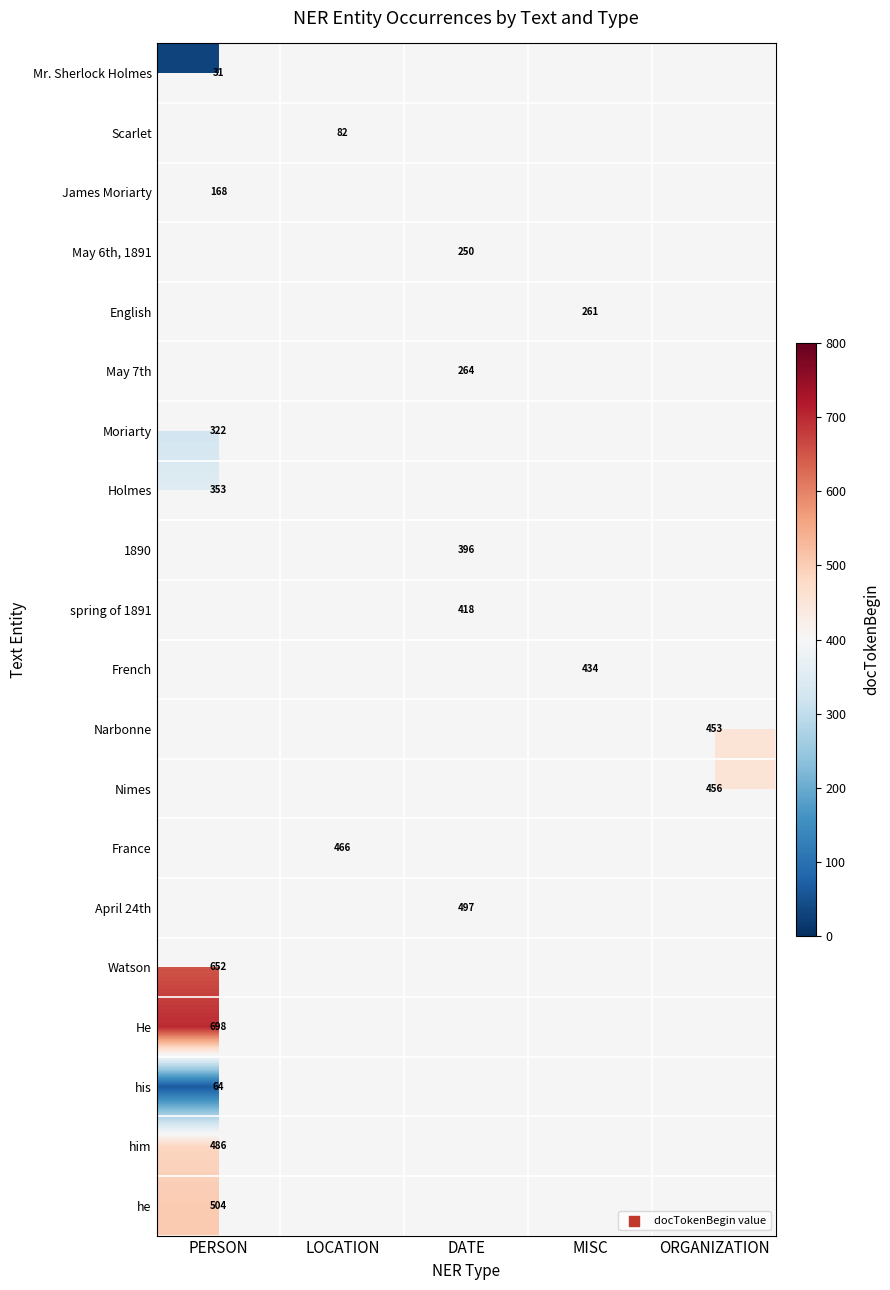

Count the number of data series in this chart.

20